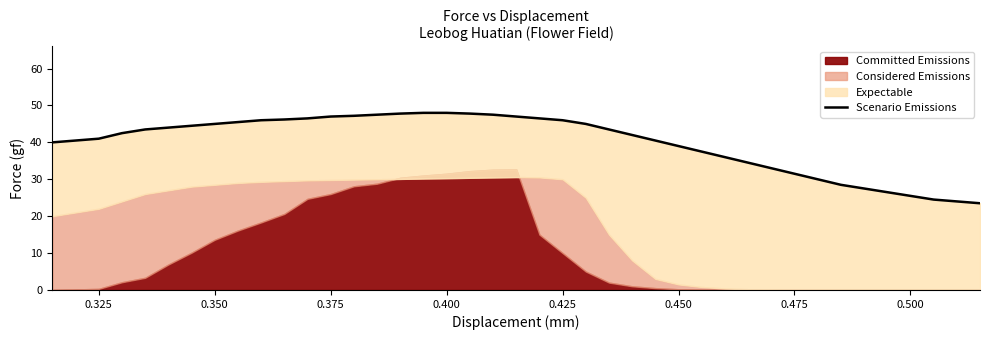

True or false: there are more than 2 points higher than both neighbors.

False